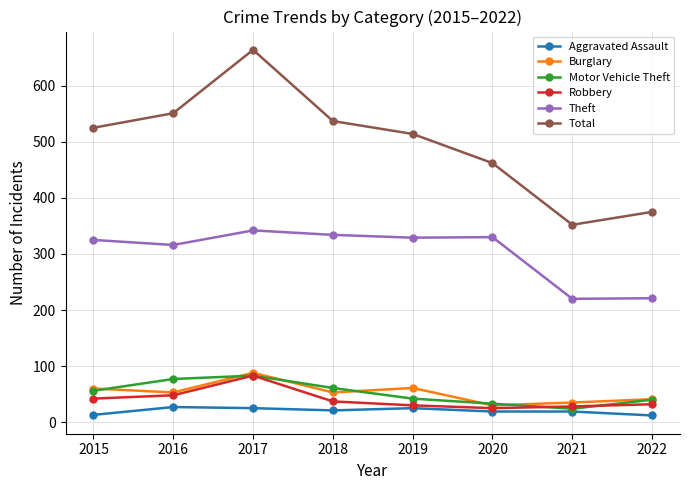

Is it true that Motor Vehicle Theft equals 83 at 2017?

True